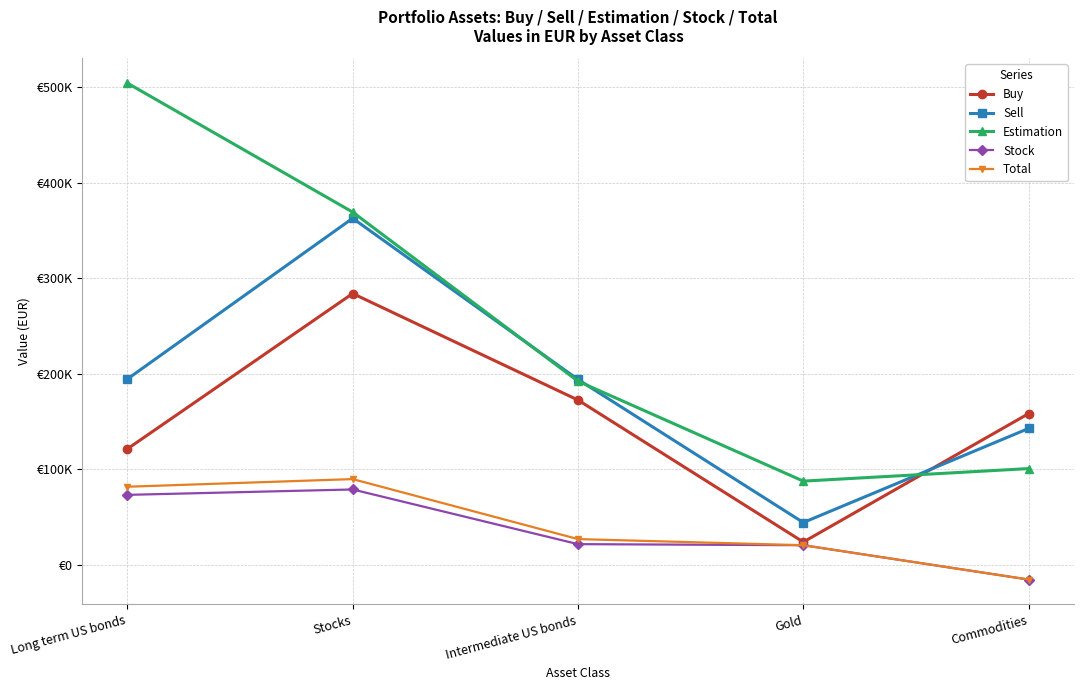

Rank the series by their maximum value, from highest to lowest.

Estimation, Sell, Buy, Total, Stock